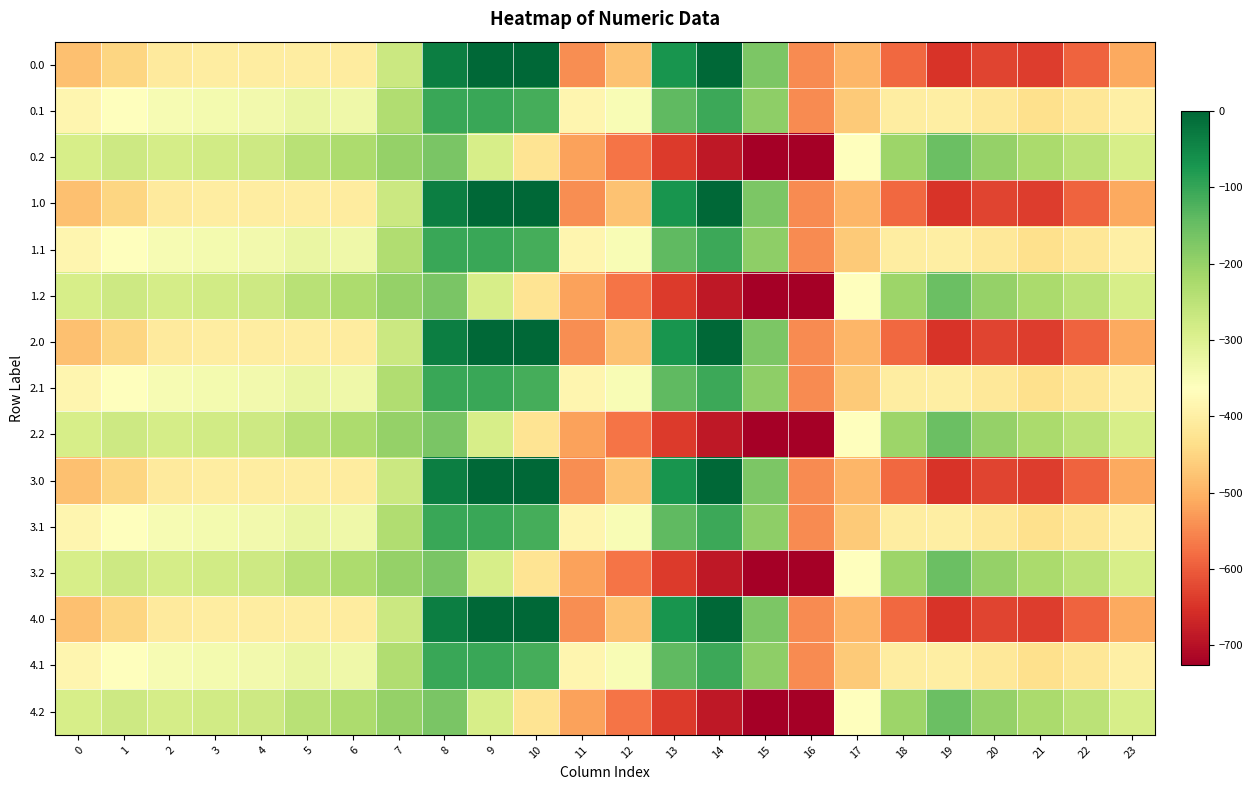

What is the difference between the highest and lowest values at 1?

176.7